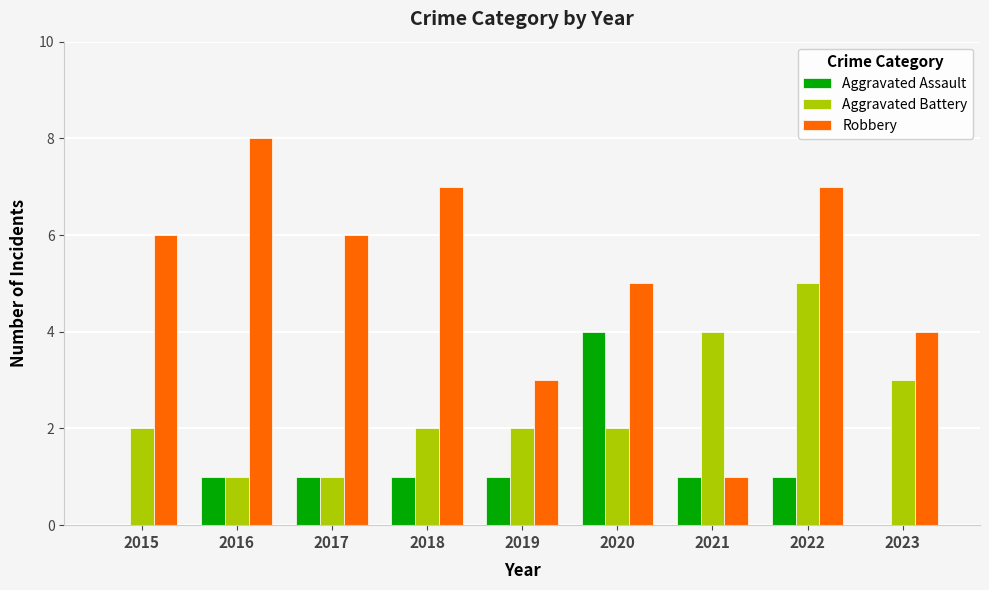

What is the total value across all series at 2023?

7